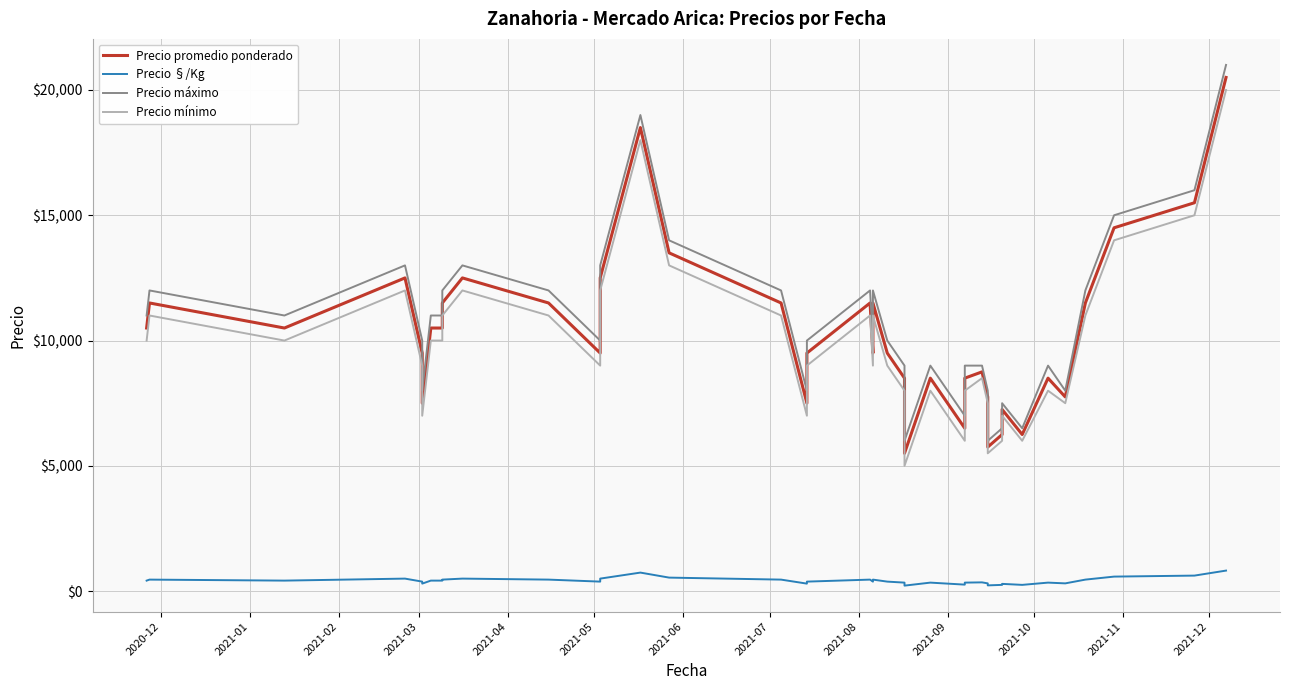

What is the greatest value displayed?

21000